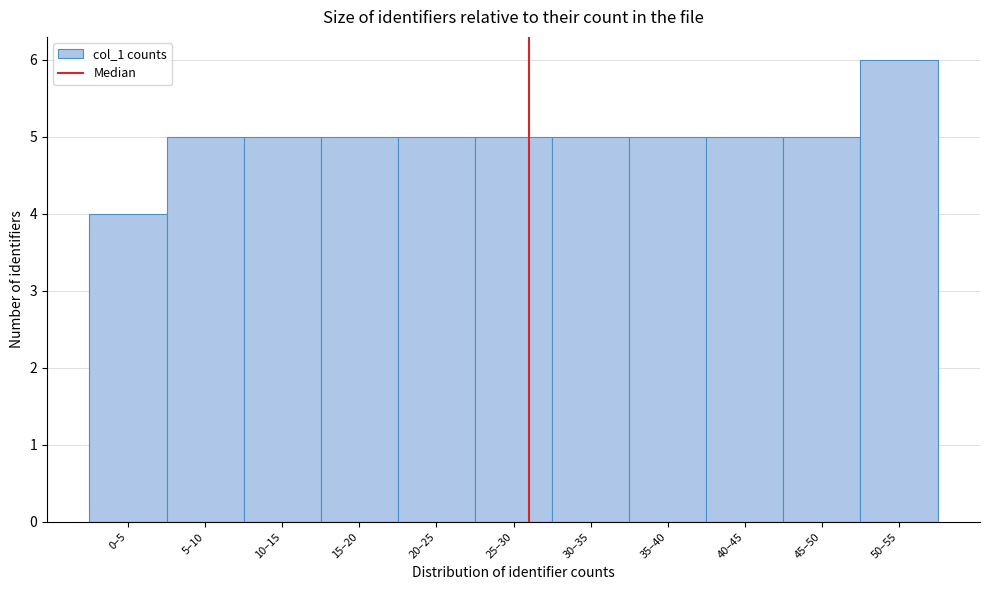

Reading right to left, extract all data points from this chart.

50–55=6	45–50=5	40–45=5	35–40=5	30–35=5	25–30=5	20–25=5	15–20=5	10–15=5	5–10=5	0–5=4